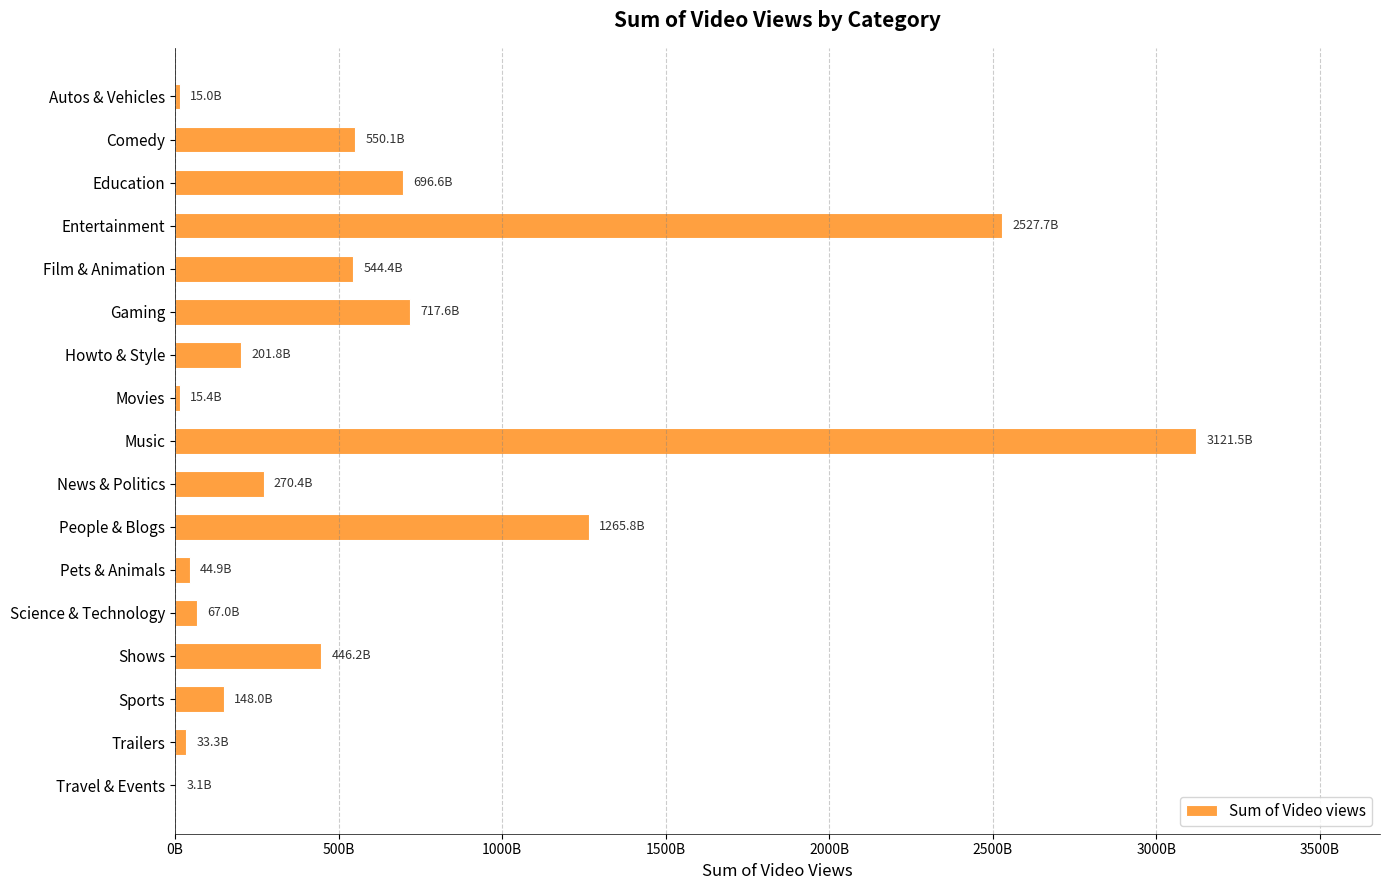

Are the bars horizontal?

Yes